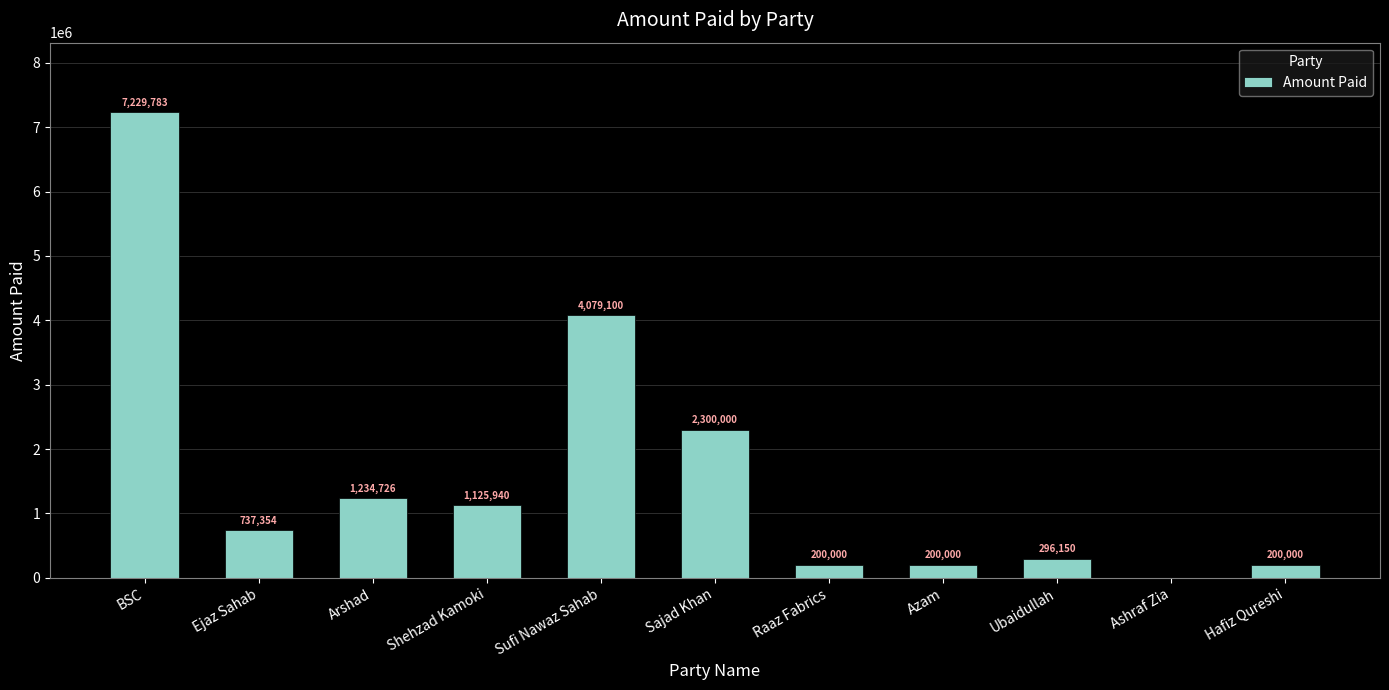

What is the approximate value at Shehzad Kamoki?

1125940